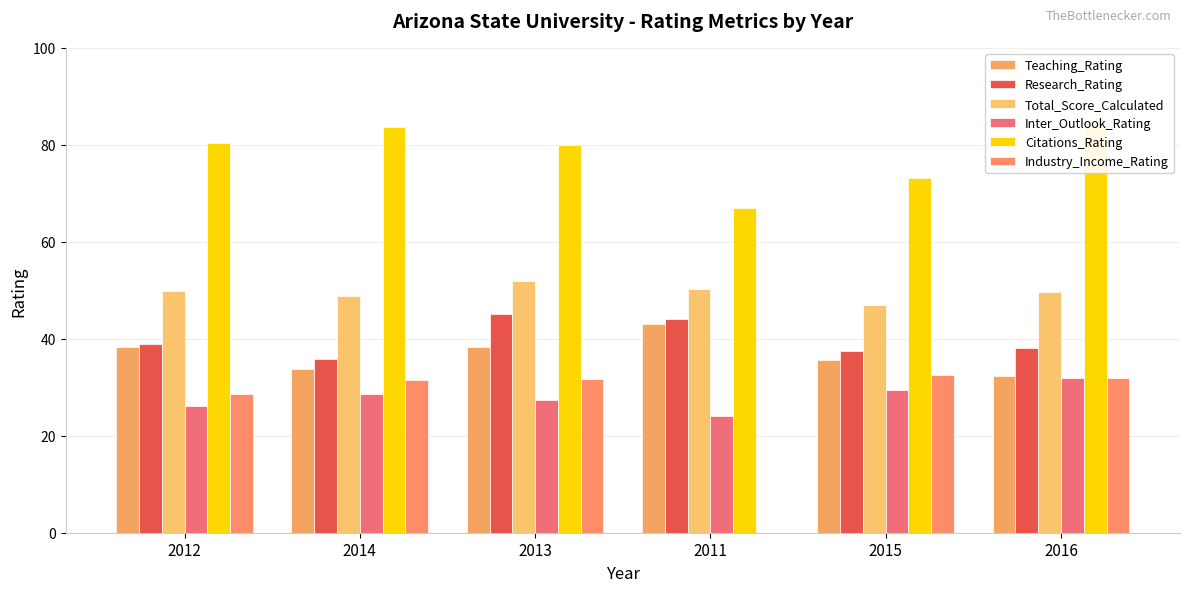

Which series has the largest total across all categories?

Citations_Rating